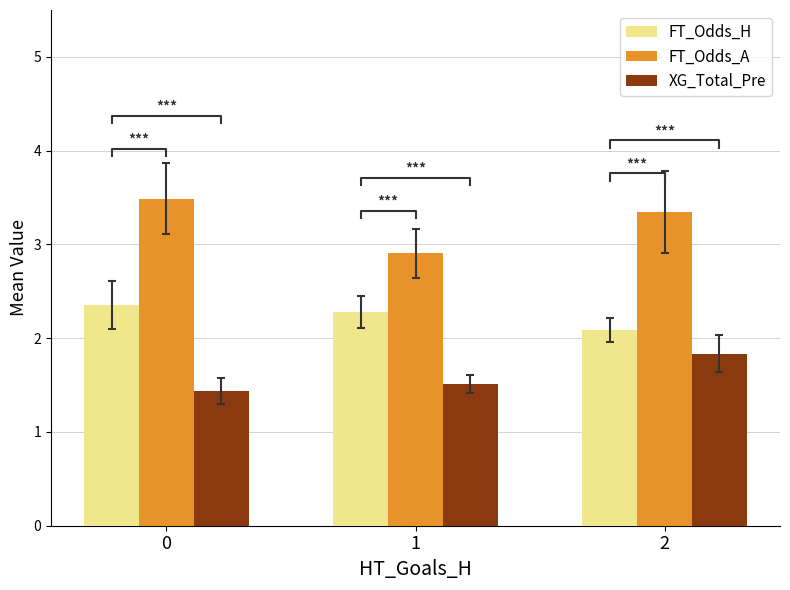

How many bars are there in total?

9